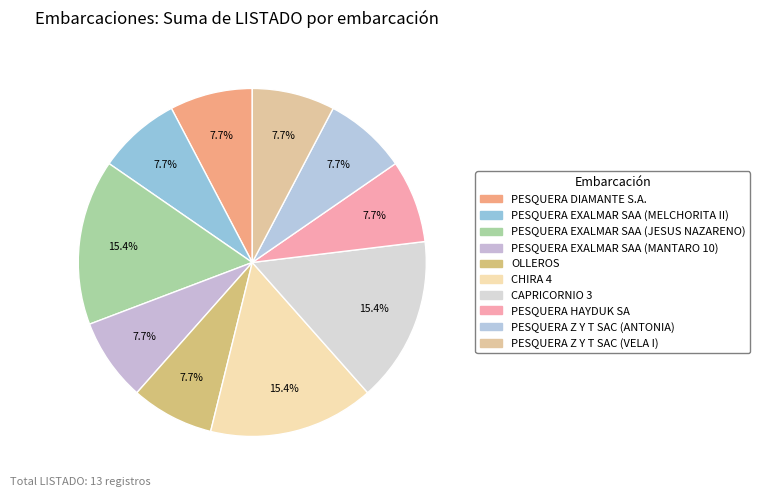

Count the number of slices in the pie.

10